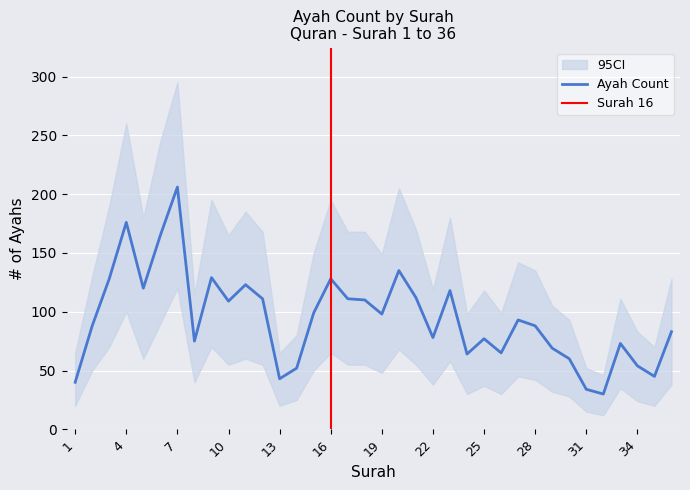

Which series has the largest range (max minus min)?

ci_upper